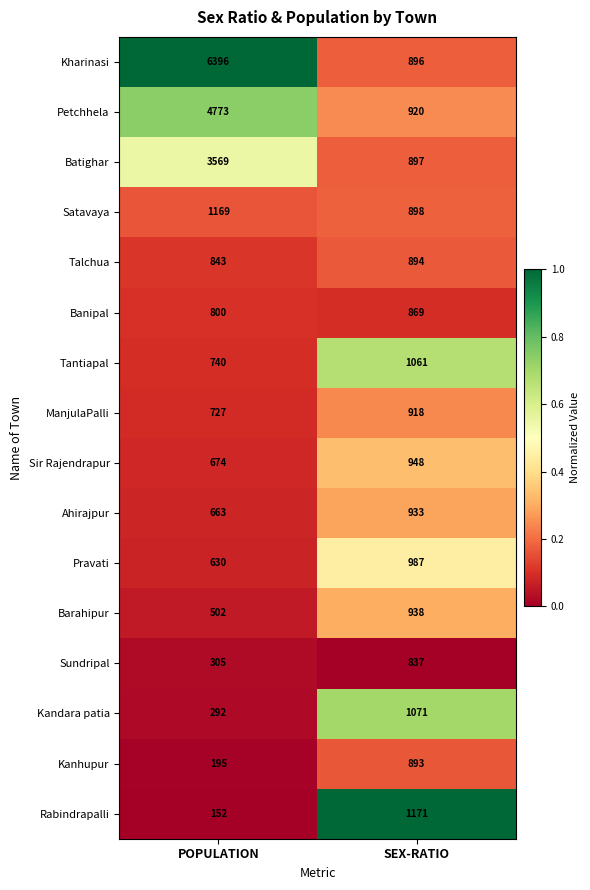

What is the difference between the highest and lowest values at SEX-RATIO?

334